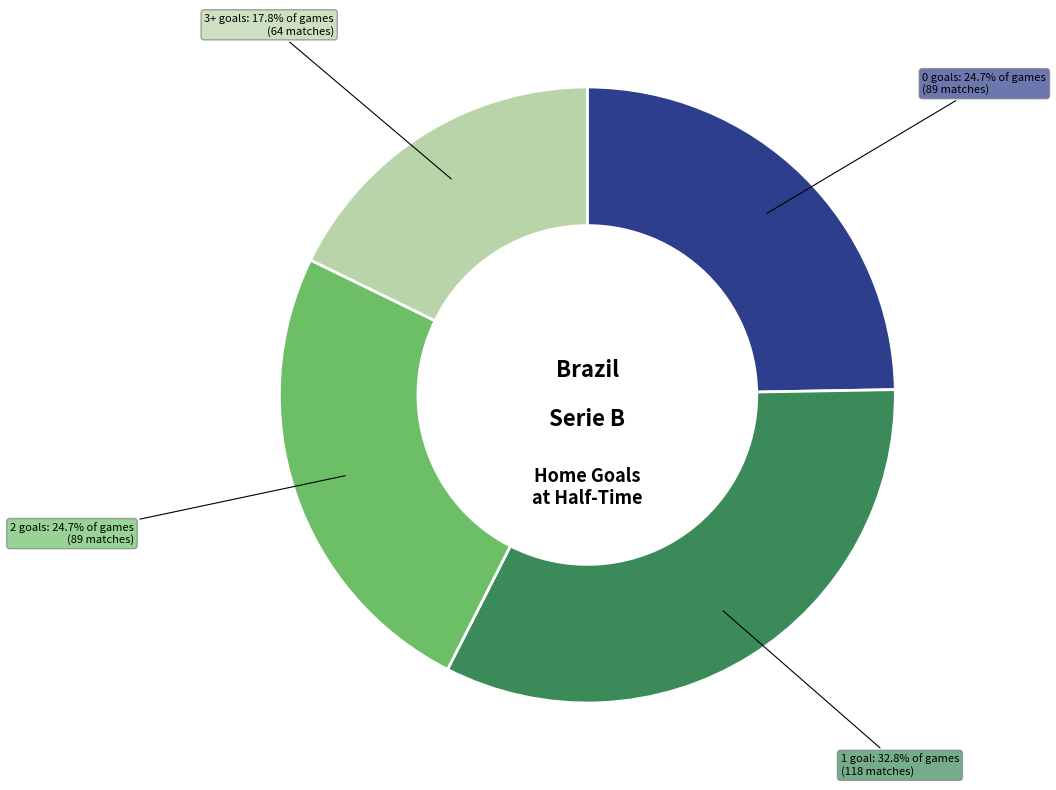

Does any single category account for the majority?

No